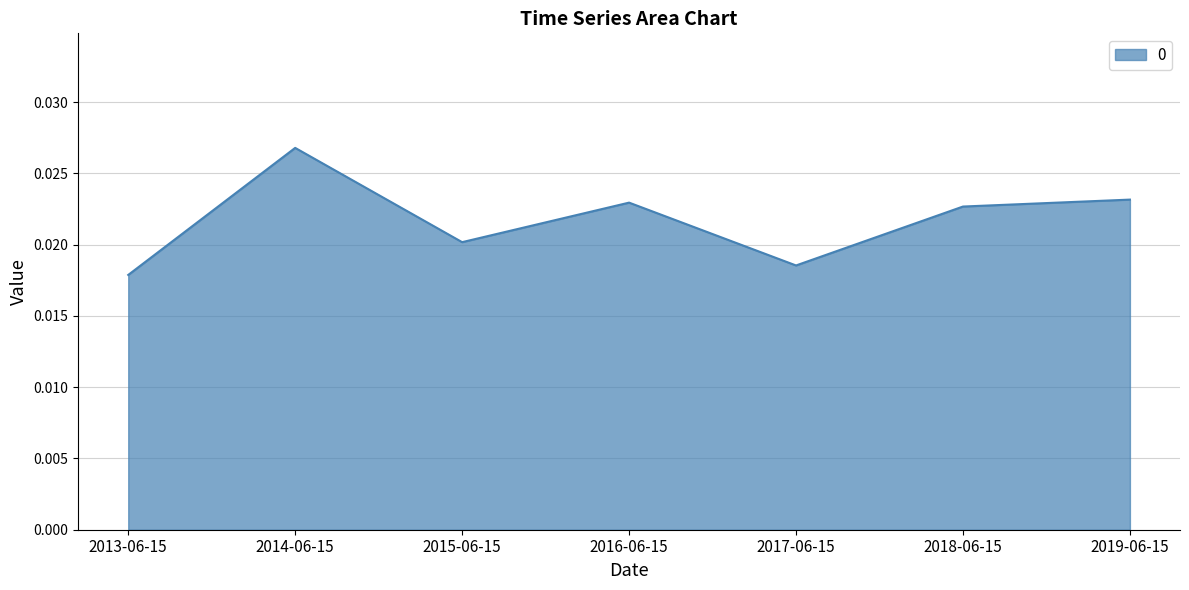

Does the chart have visible grid lines?

Yes